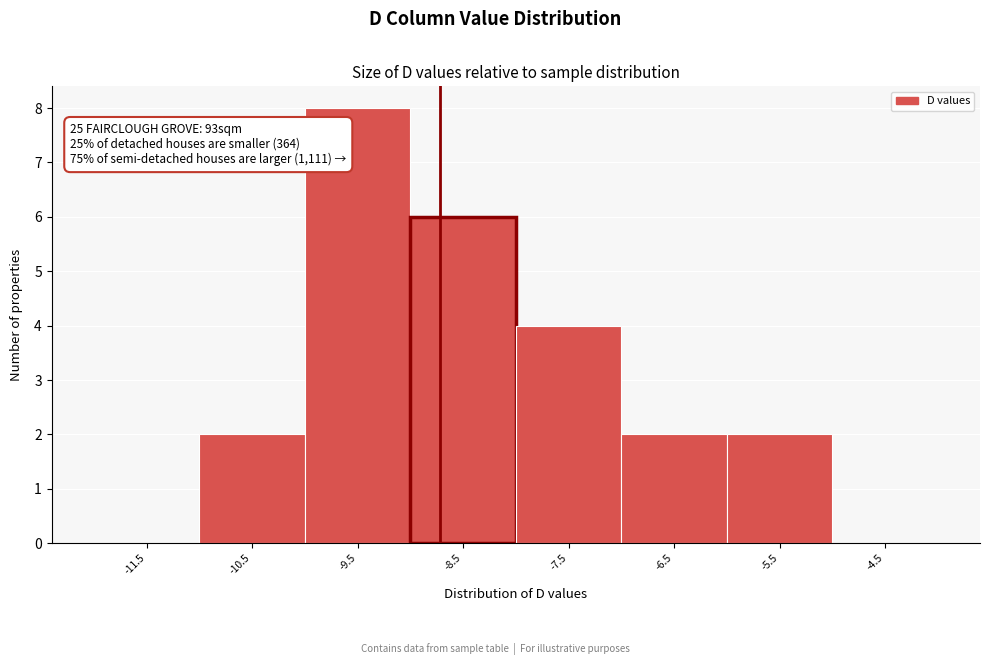

Reading left to right, transcribe all the data shown in this chart.

-11.5=0	-10.5=2	-9.5=8	-8.5=6	-7.5=4	-6.5=2	-5.5=2	-4.5=0